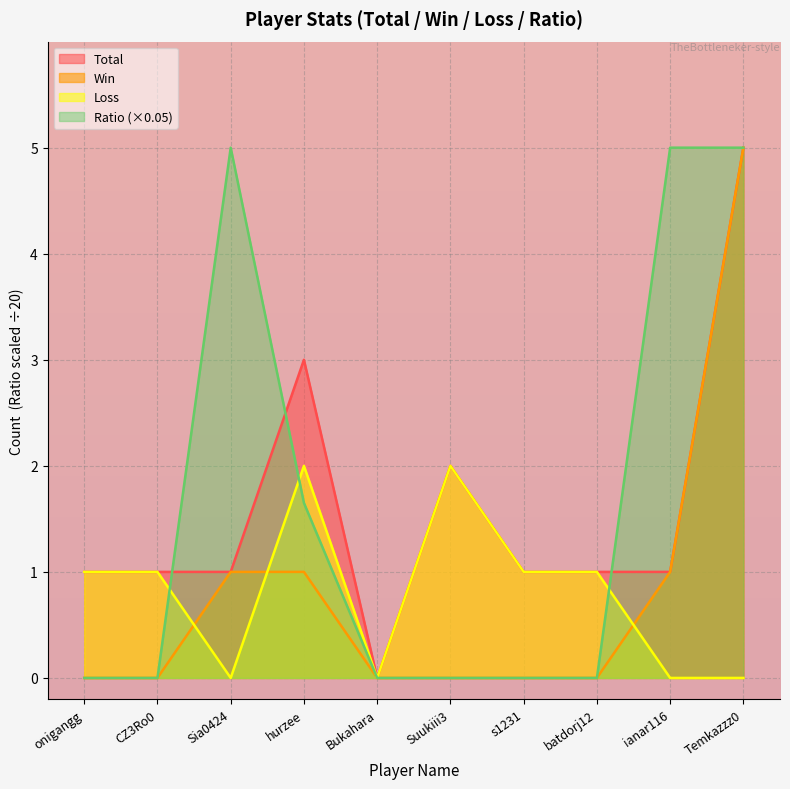

True or false: Total and Loss cross at least once.

False